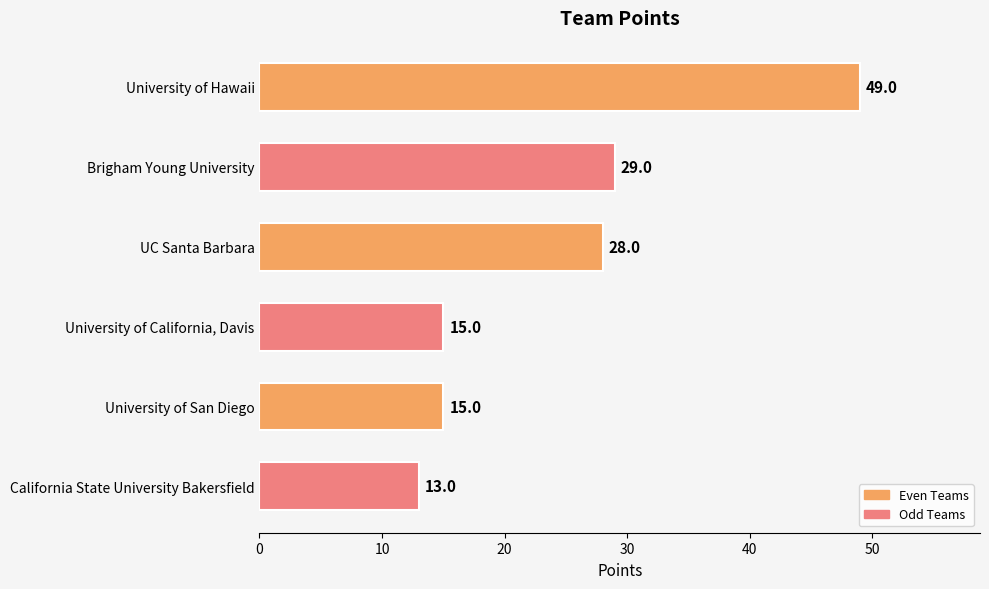

At which label is the value closest to 31?

Brigham Young University